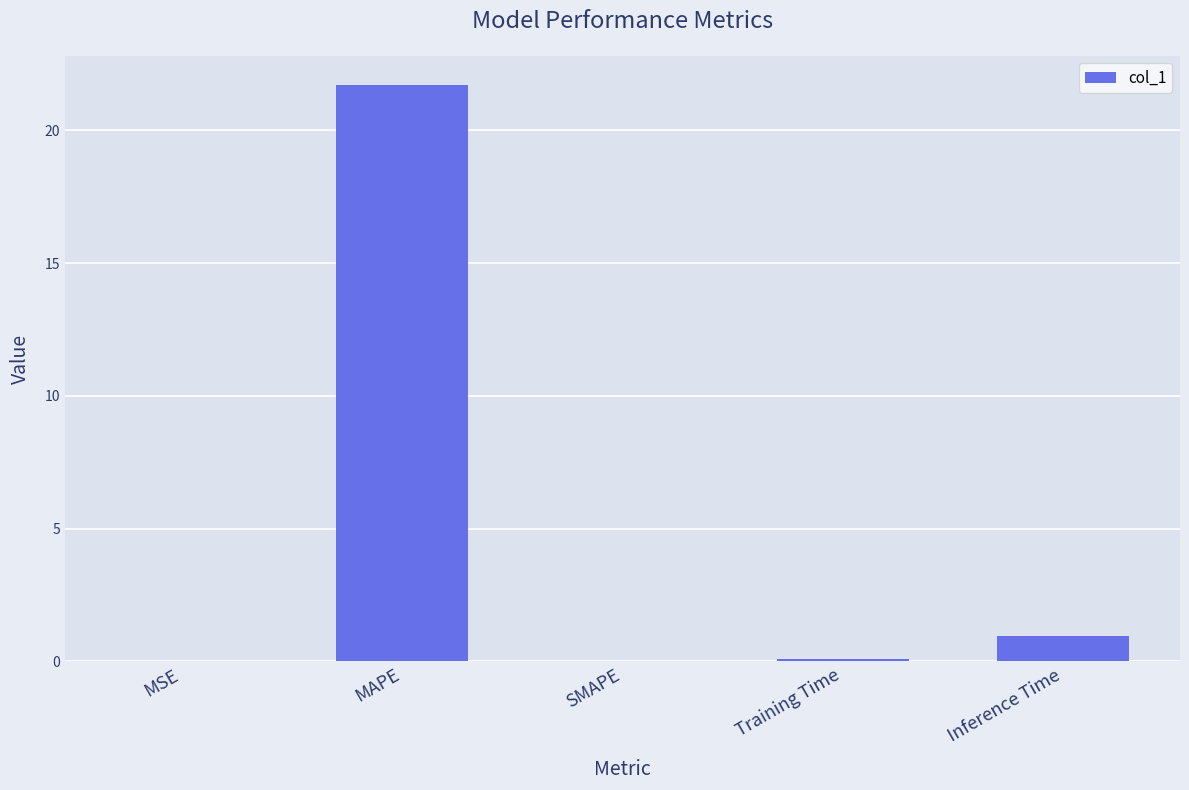

What is the sum of all values?

22.8